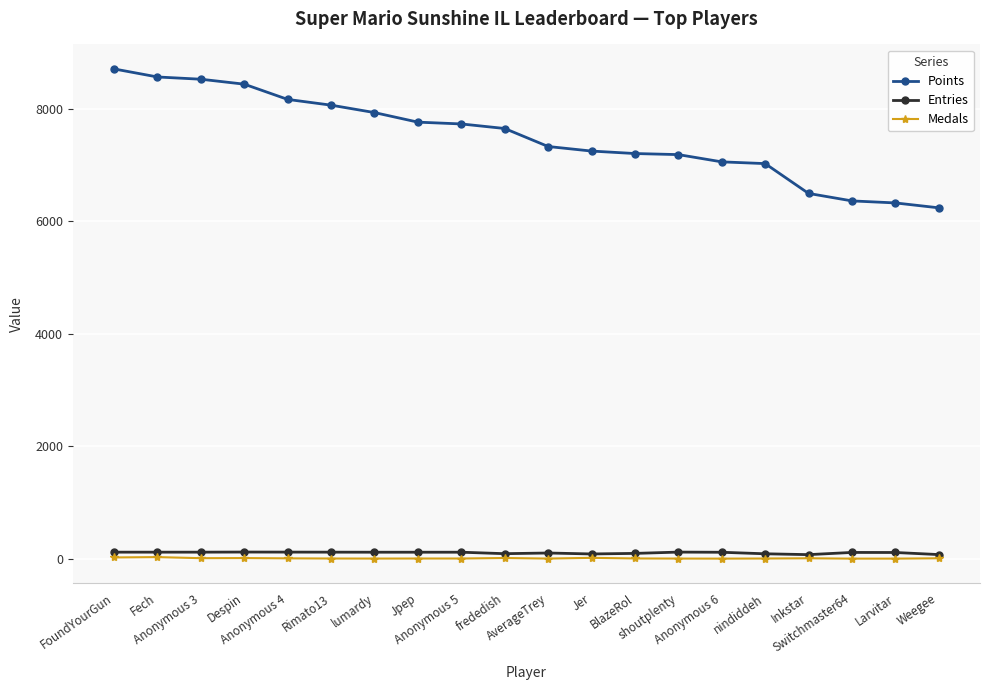

What are all the series names shown in the legend?

Points, Entries, Medals